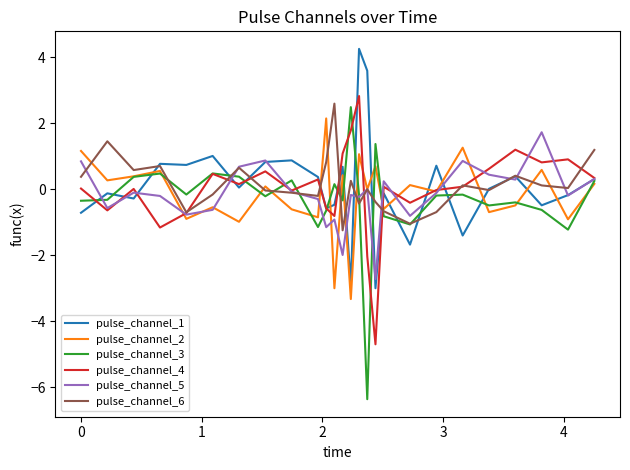

Which series has the largest range (max minus min)?

pulse_channel_3